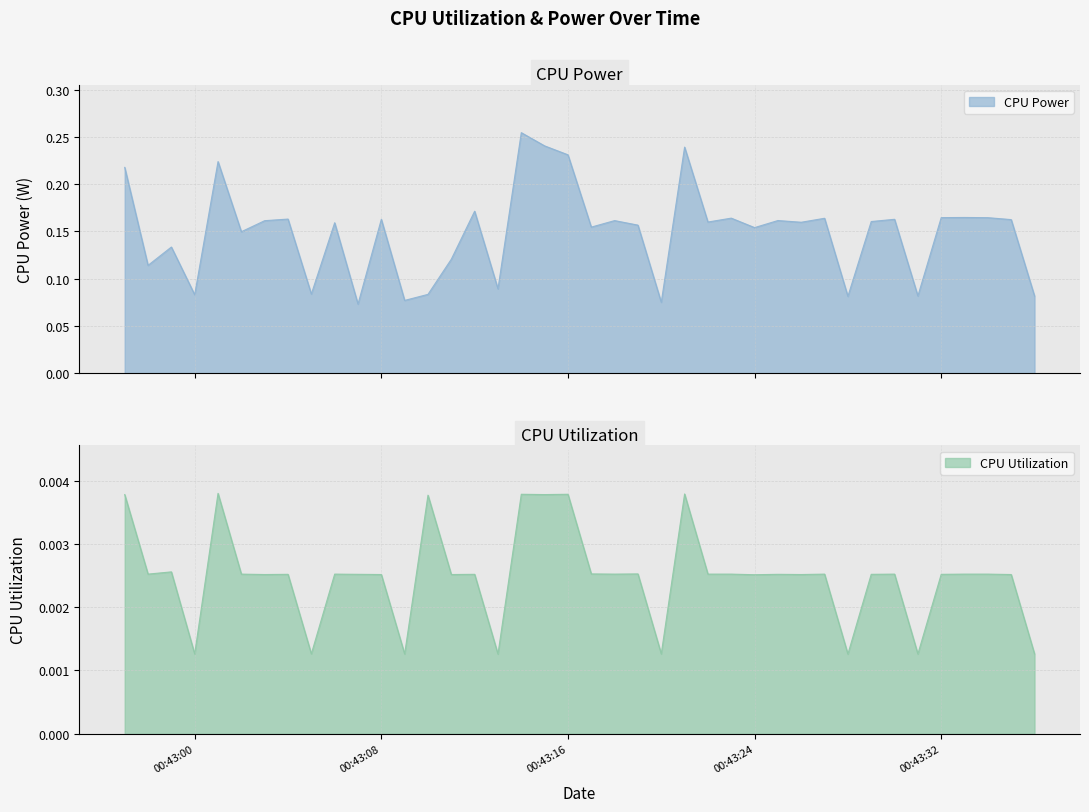

Reading right to left, transcribe all the data shown in this chart.

CPU Power: 0.1	0.2	0.2	0.2	0.2	0.1	0.2	0.2	0.1	0.2	0.2	0.2	0.2	0.2	0.2	0.2	0.1	0.2	0.2	0.2	0.2	0.2	0.3	0.1	0.2	0.1	0.1	0.1	0.2	0.1	0.2	0.1	0.2	0.2	0.1	0.2	0.1	0.1	0.1	0.2
CPU Utilization: 0.0	0.0	0.0	0.0	0.0	0.0	0.0	0.0	0.0	0.0	0.0	0.0	0.0	0.0	0.0	0.0	0.0	0.0	0.0	0.0	0.0	0.0	0.0	0.0	0.0	0.0	0.0	0.0	0.0	0.0	0.0	0.0	0.0	0.0	0.0	0.0	0.0	0.0	0.0	0.0